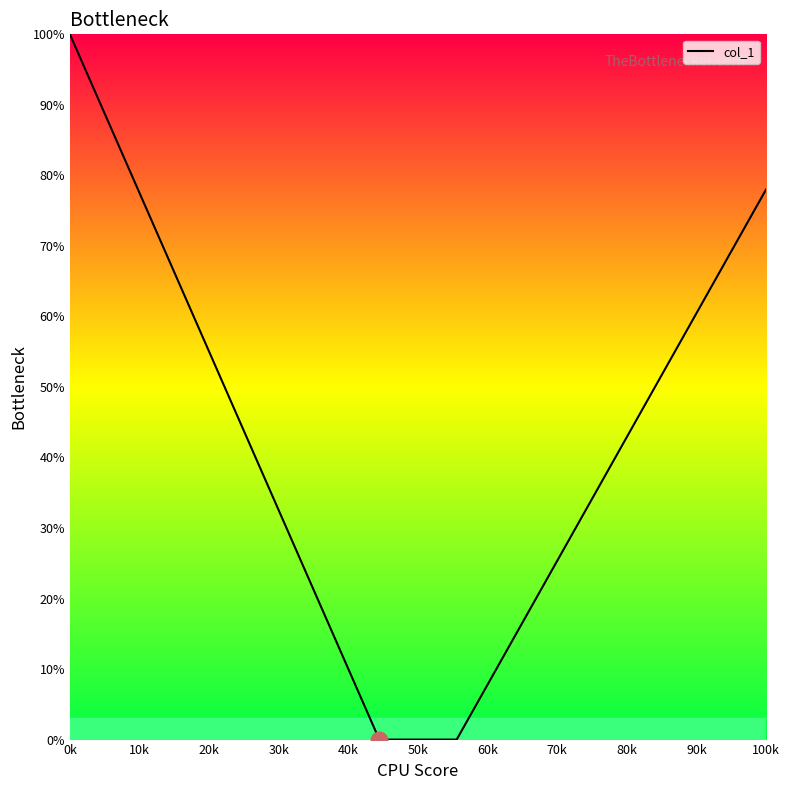

What is the average value?

44.5